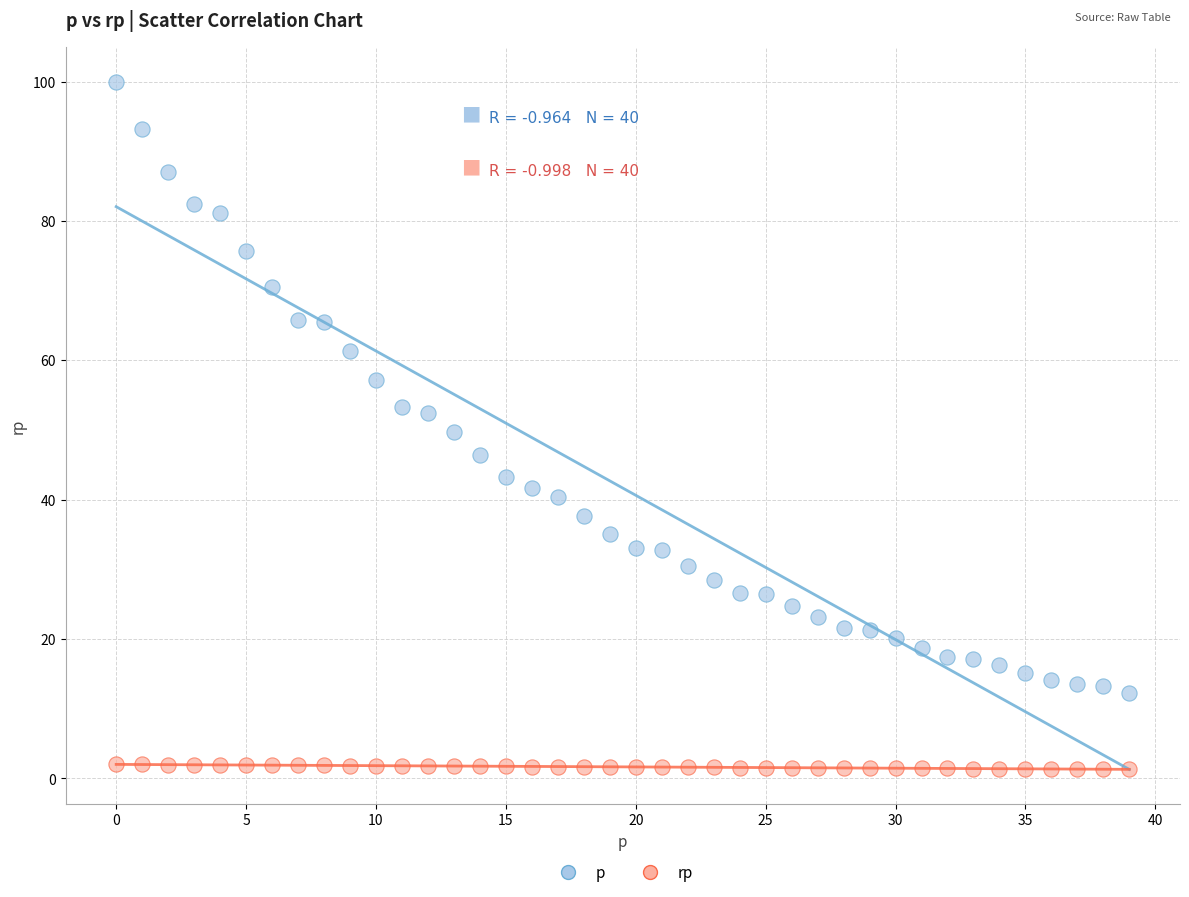

What are all the series names shown in the legend?

p, rp